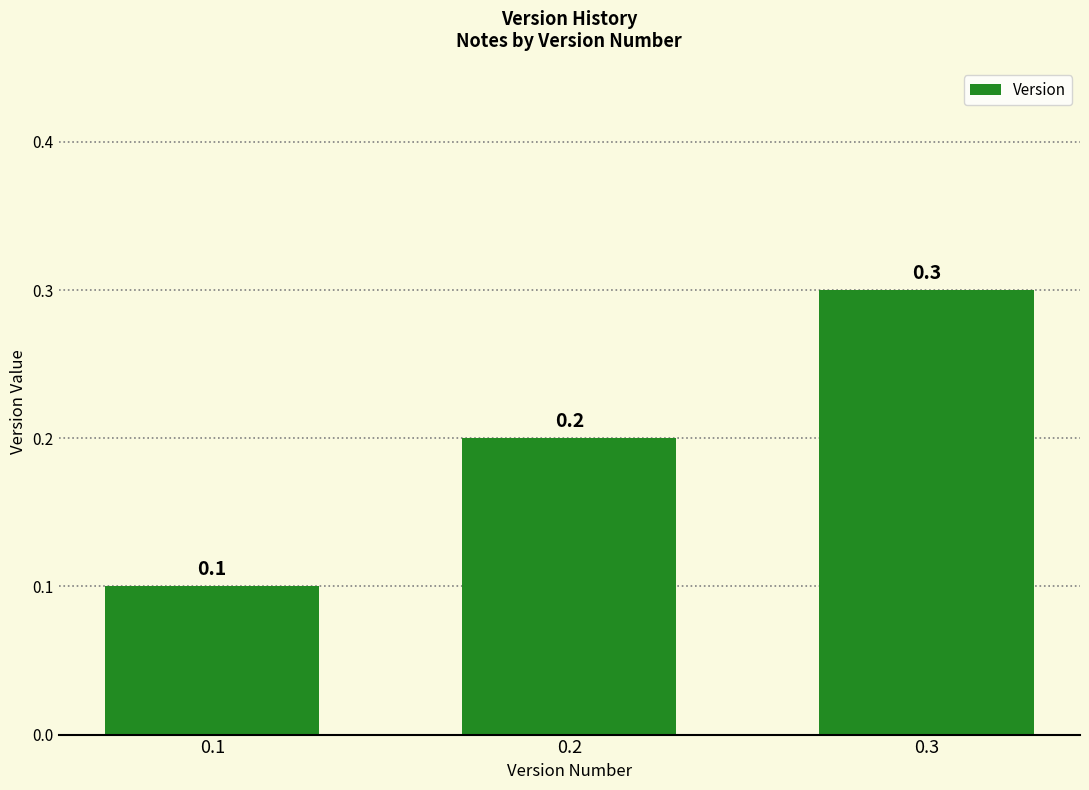

What is the change in value from 0.1 to 0.3?

+0.2